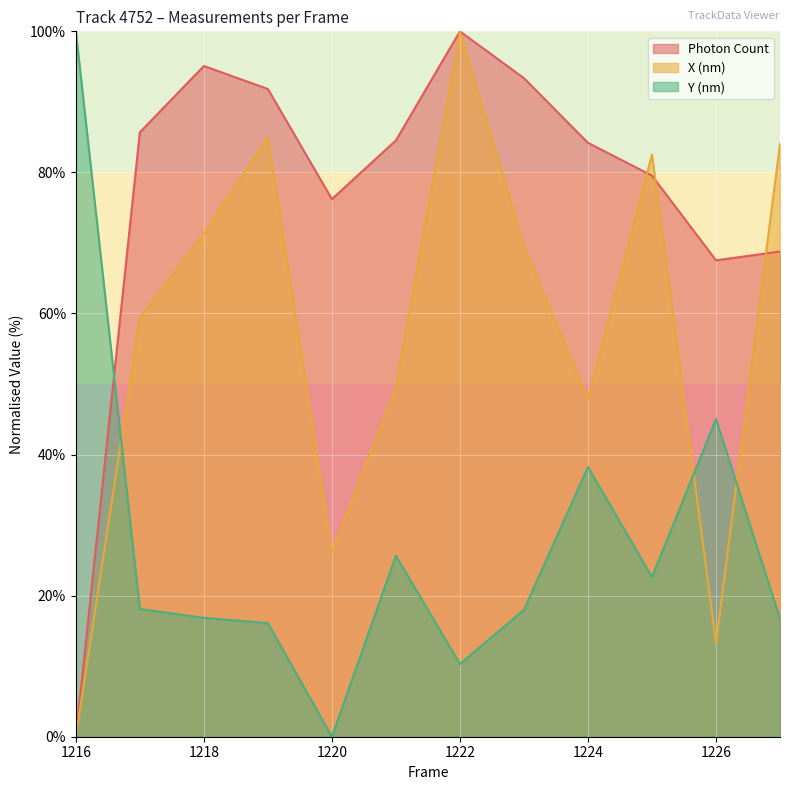

At which category is the sum across all series the highest?

1222